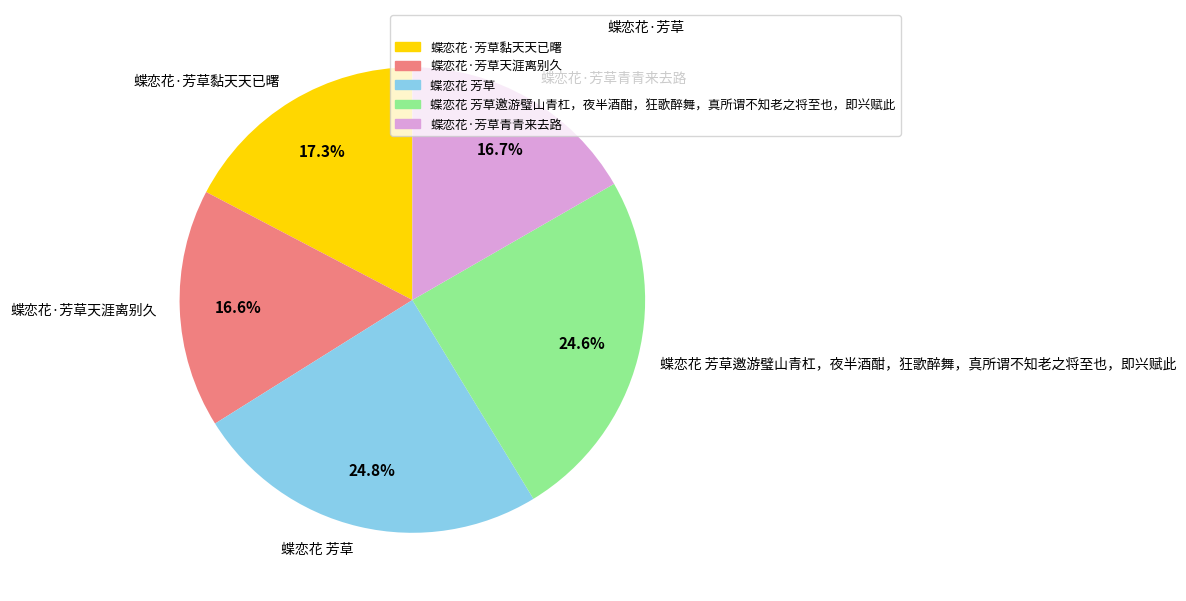

What percentage is NOT represented by 蝶恋花·芳草黏天天已曙?

82.7%